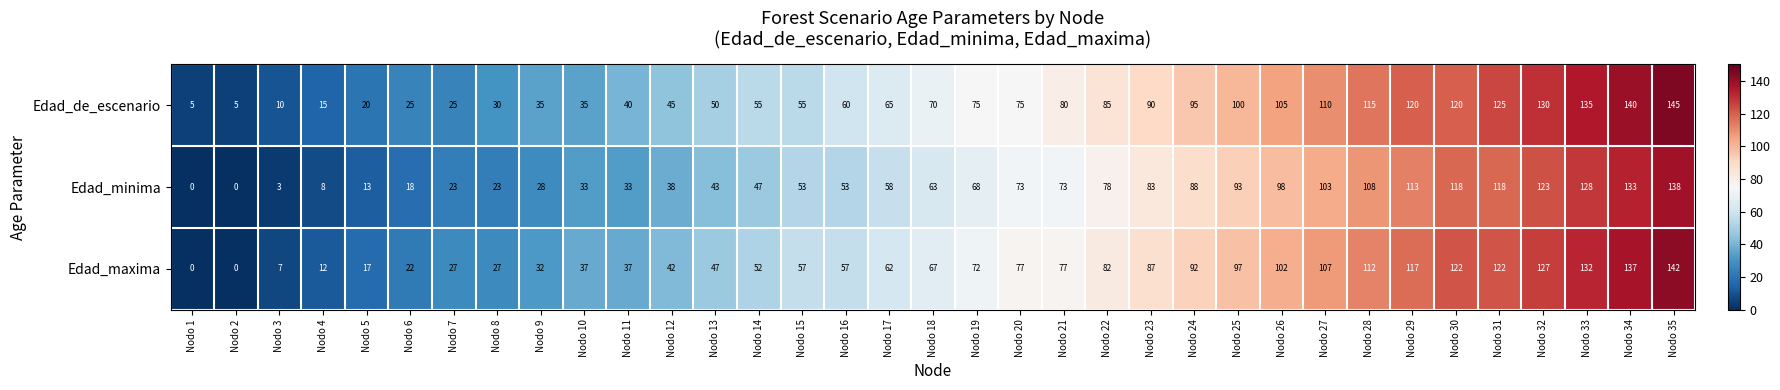

What is the difference between the highest and lowest values at Nodo 13?

7